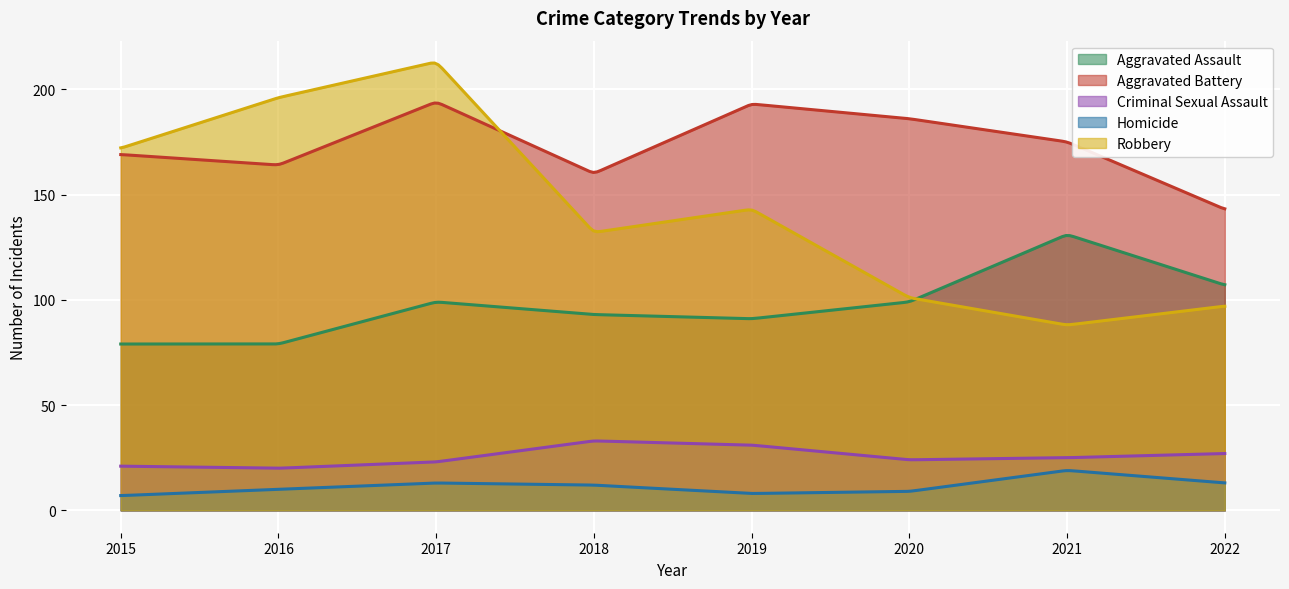

Which category has the lowest value in the Aggravated Assault series?

2015